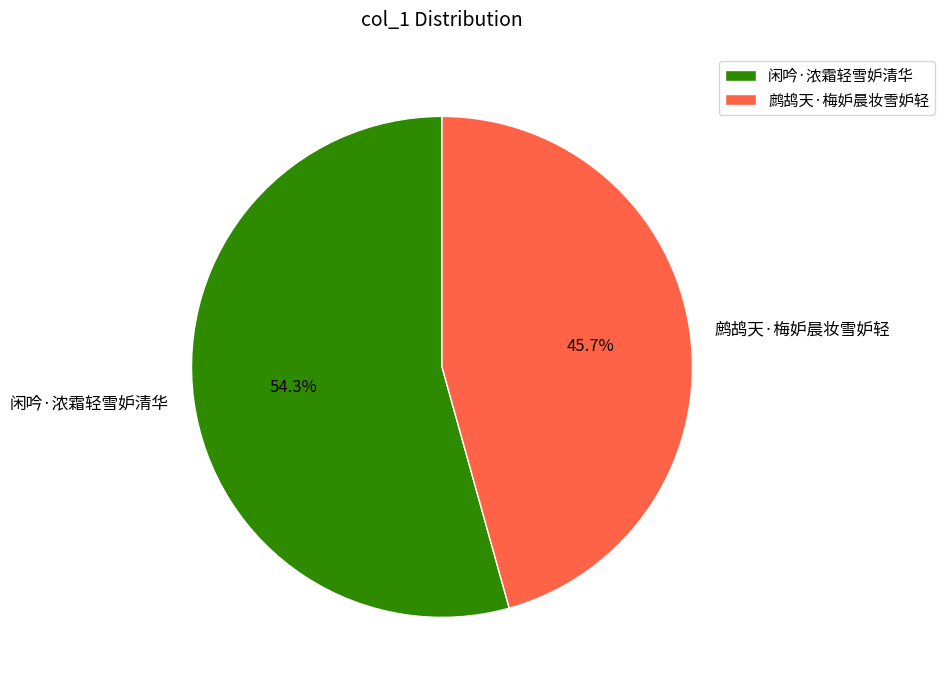

To the nearest percent, what is the difference between the 闲吟·浓霜轻雪妒清华 and 鹧鸪天·梅妒晨妆雪妒轻 slice percentages?

9%